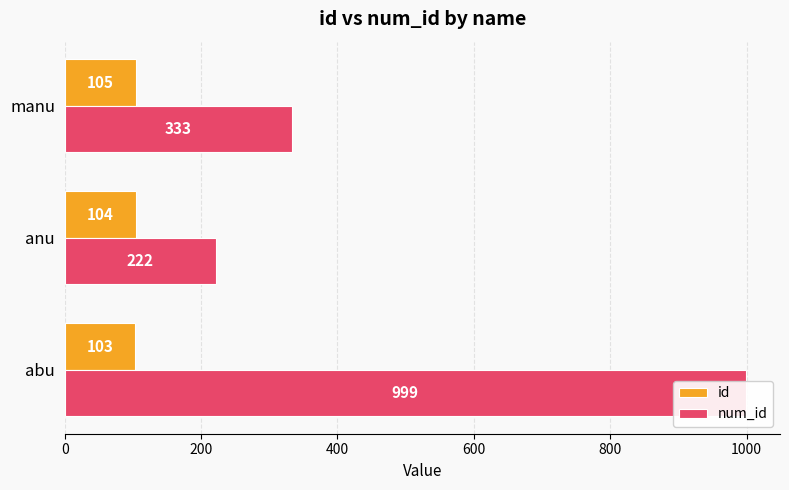

The num_id series shows 999 at abu. True or false?

True